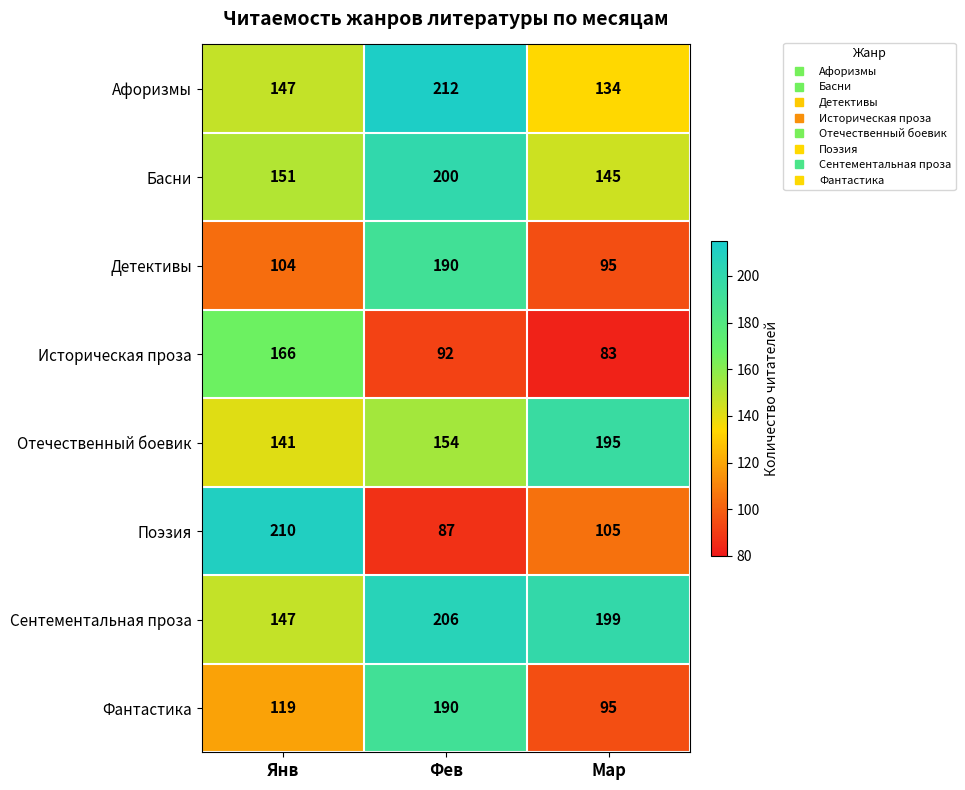

Reading left to right, extract all data points from this chart.

Афоризмы: Янв=147	Фев=212	Мар=134
Басни: Янв=151	Фев=200	Мар=145
Детективы: Янв=104	Фев=190	Мар=95
Историческая проза: Янв=166	Фев=92	Мар=83
Отечественный боевик: Янв=141	Фев=154	Мар=195
Поэзия: Янв=210	Фев=87	Мар=105
Сентементальная проза: Янв=147	Фев=206	Мар=199
Фантастика: Янв=119	Фев=190	Мар=95